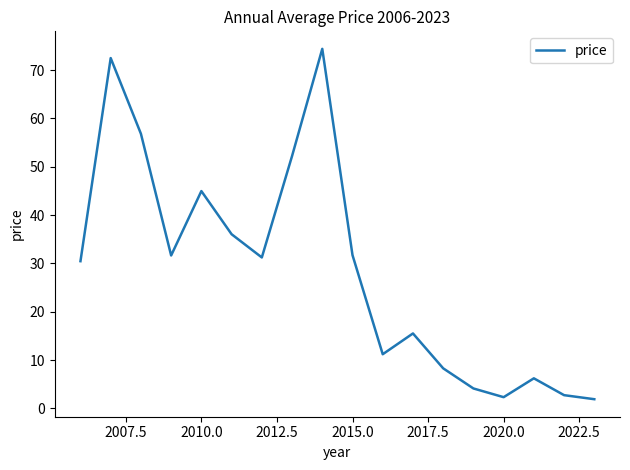

What is the difference between the maximum and minimum values?

72.5